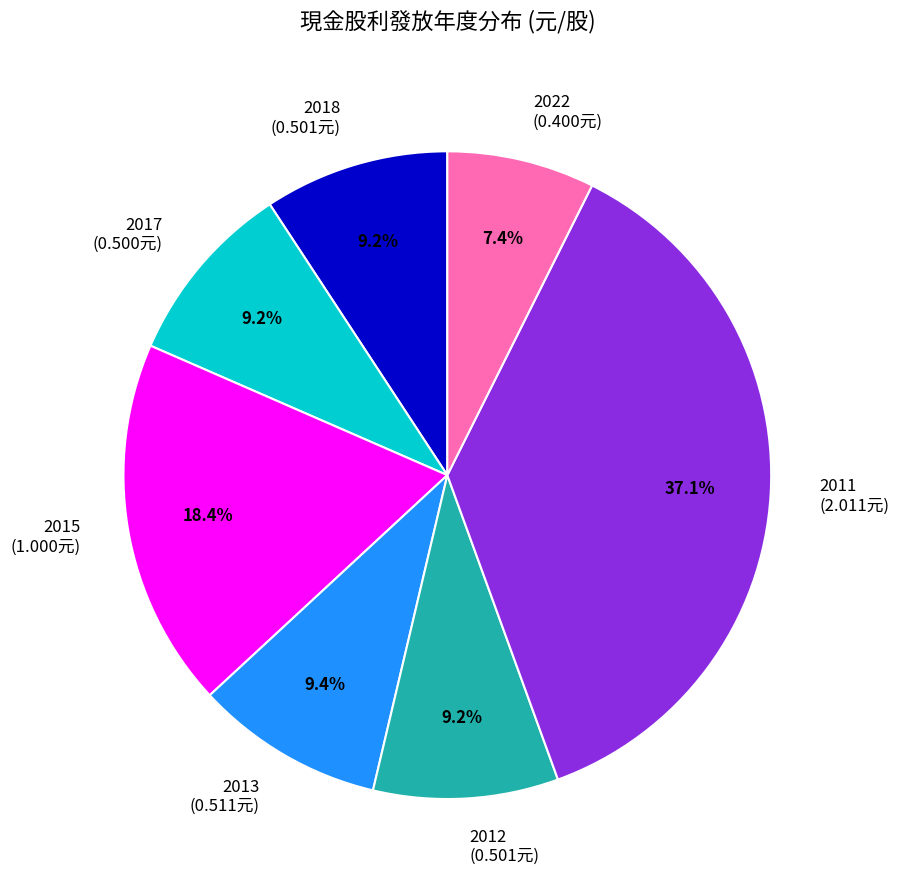

Approximately how many times larger is the value at 2015 (1.000元) compared to 2011 (2.011元)?

0.5